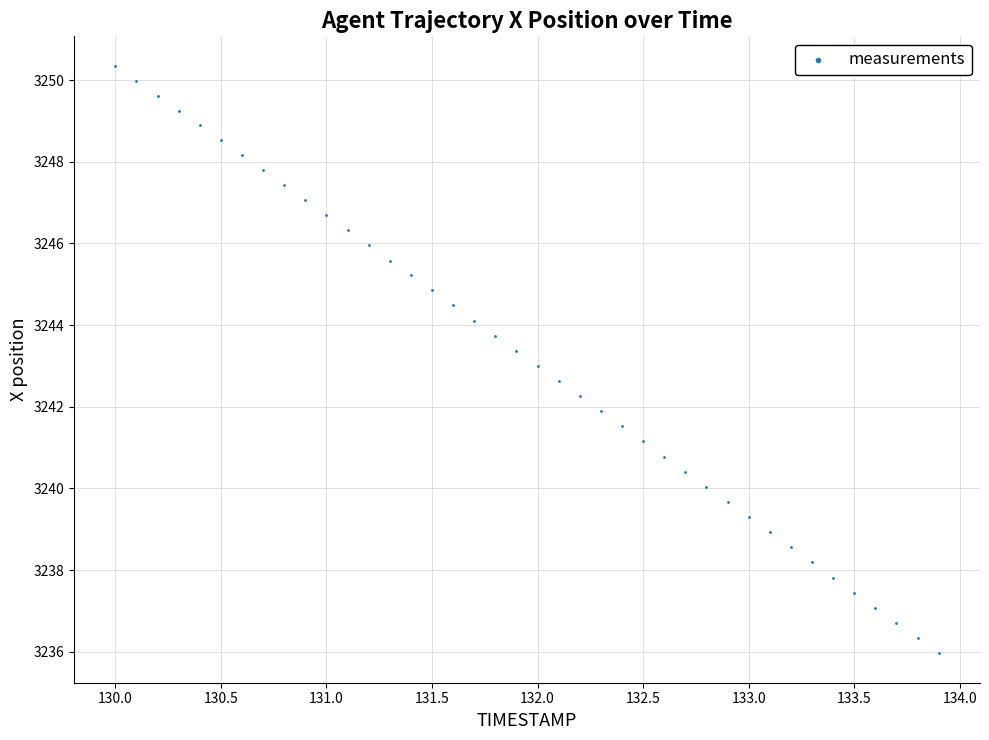

What is the range of Y values (max minus min)?

14.4